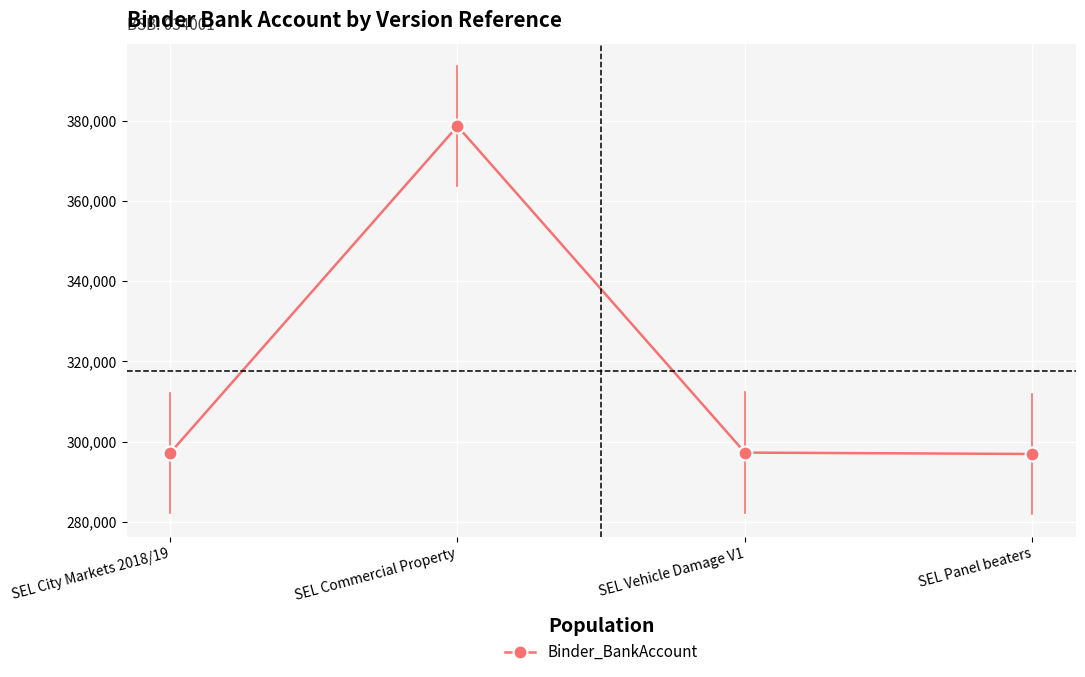

Which label corresponds to the largest value in the chart?

SEL Commercial Property